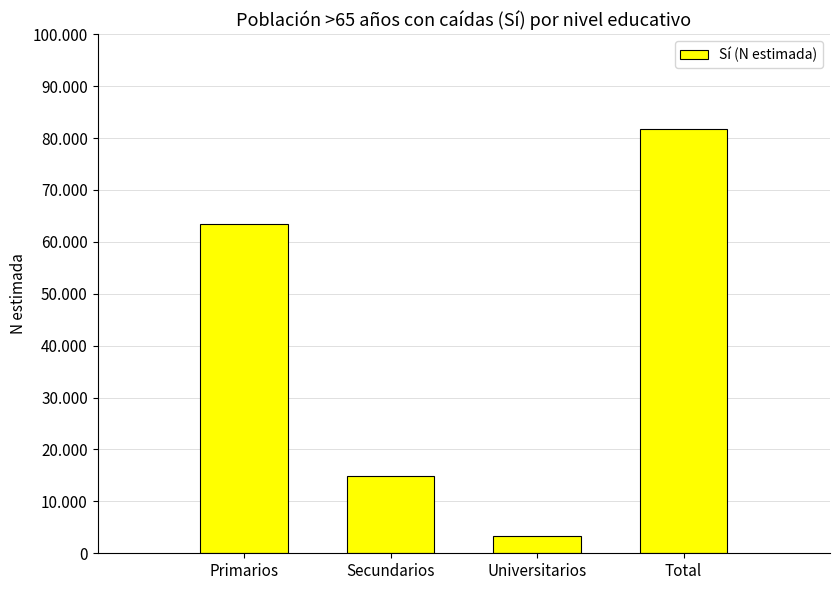

Does the chart contain any negative values?

No